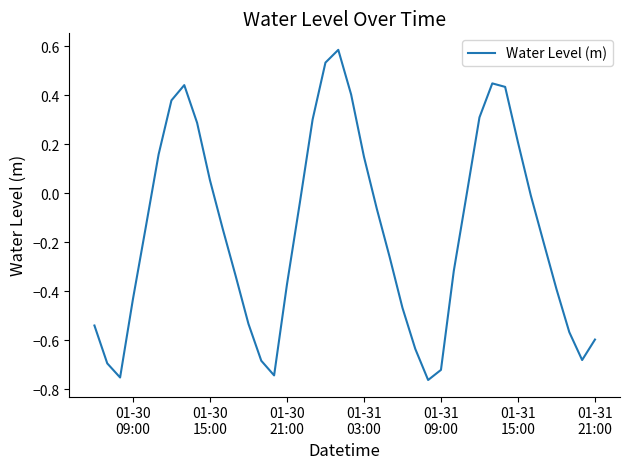

What is the difference between the maximum and minimum values?

1.3